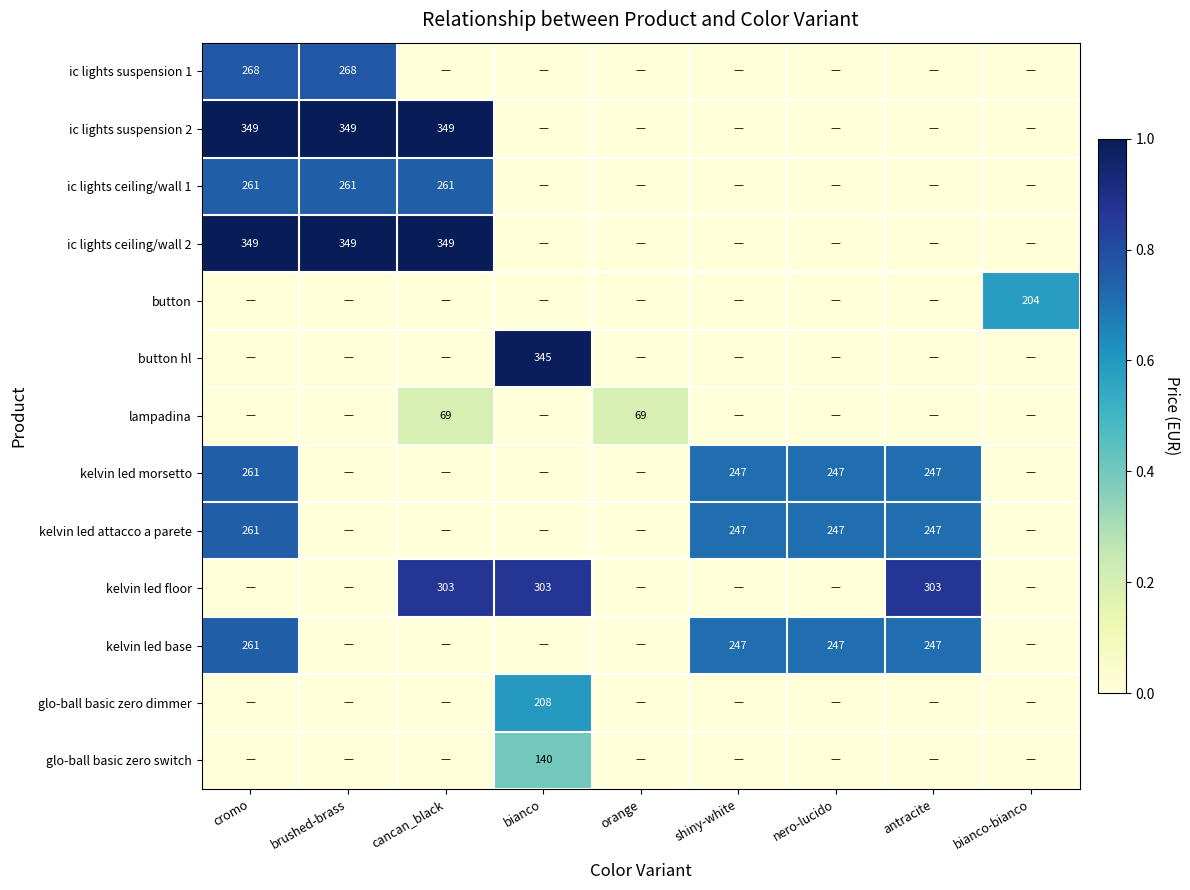

Which category has the lowest value across all series?

cancan_black